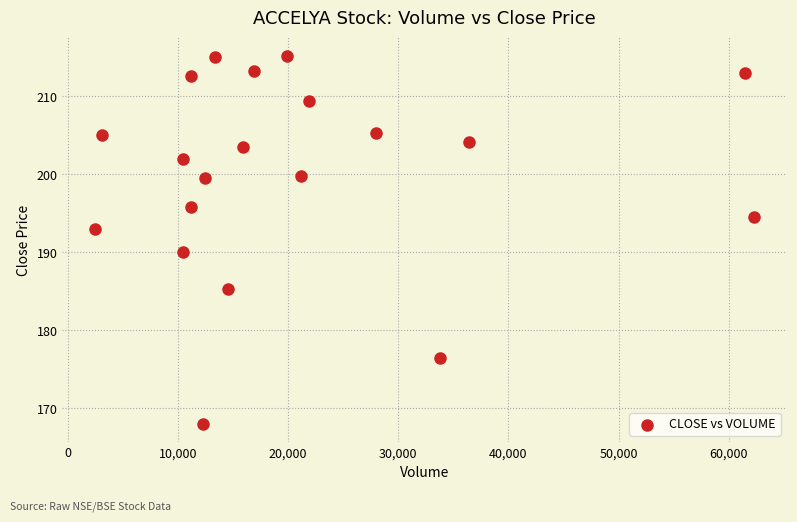

What Y value in the scatter plot is closest to 191?

190.0